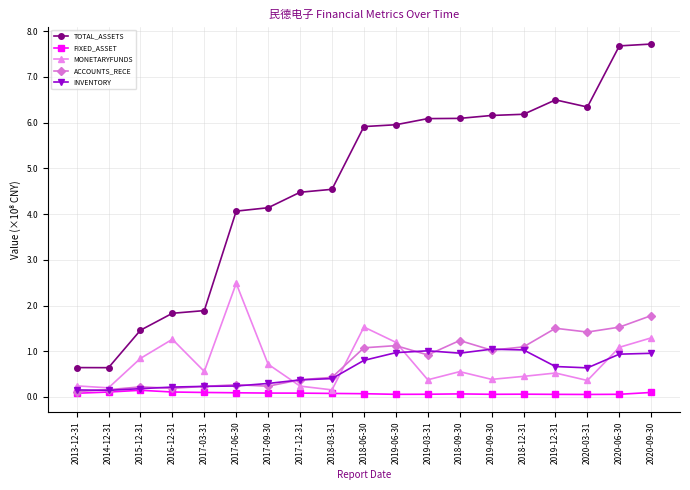

Count the number of categories in the chart.

19